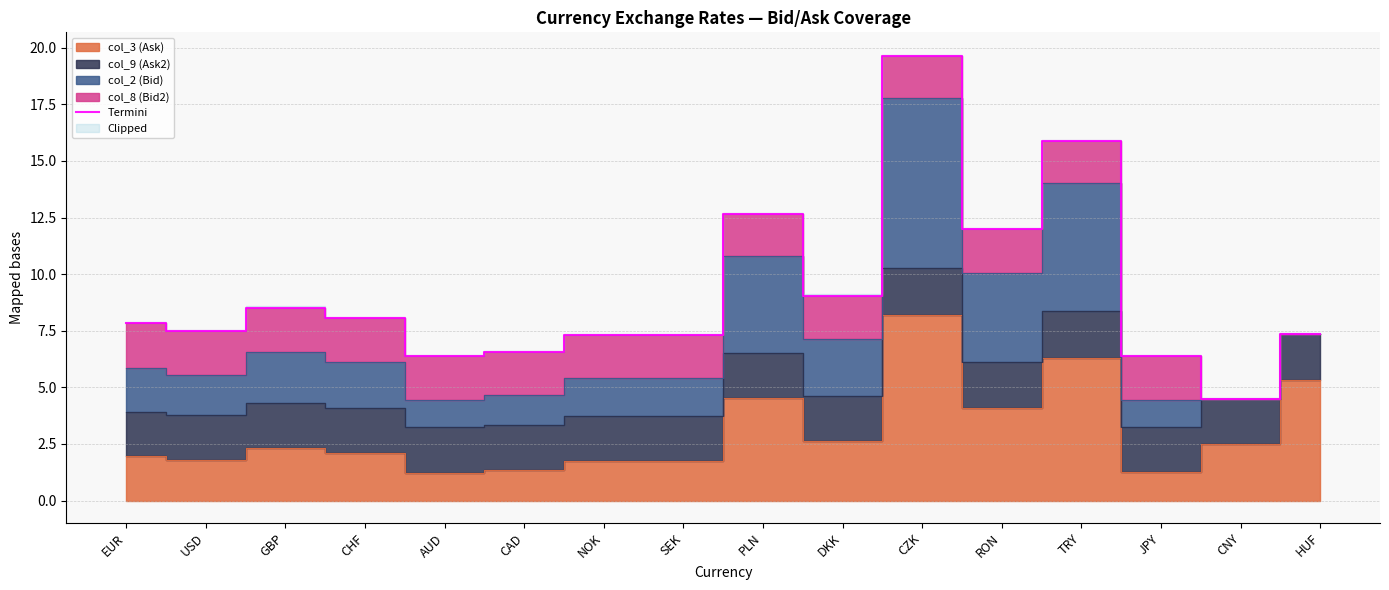

What is the label of the 10th point from the left?

DKK